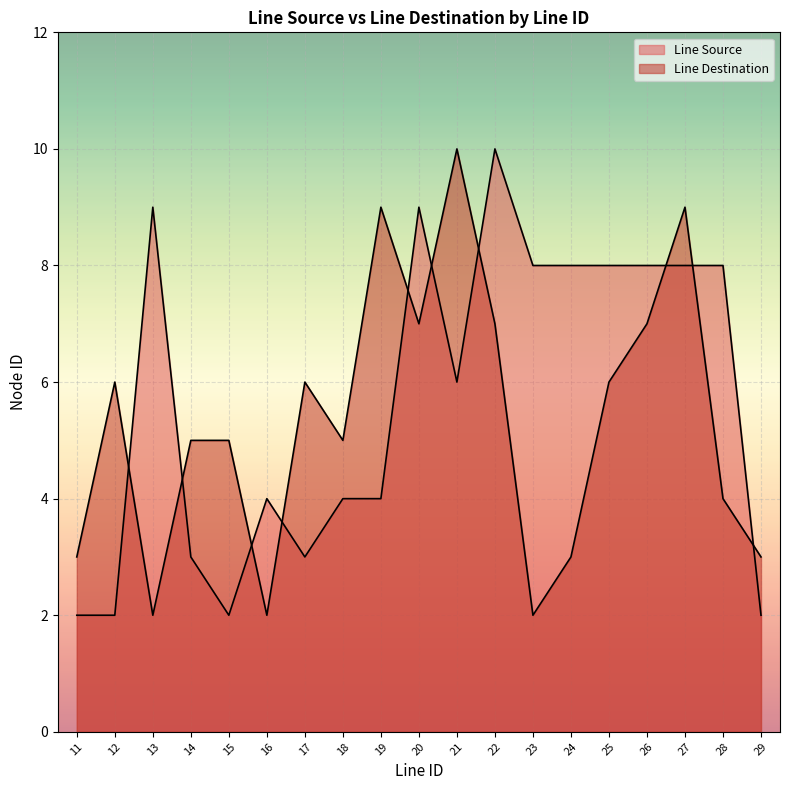

Count the number of categories in the chart.

19